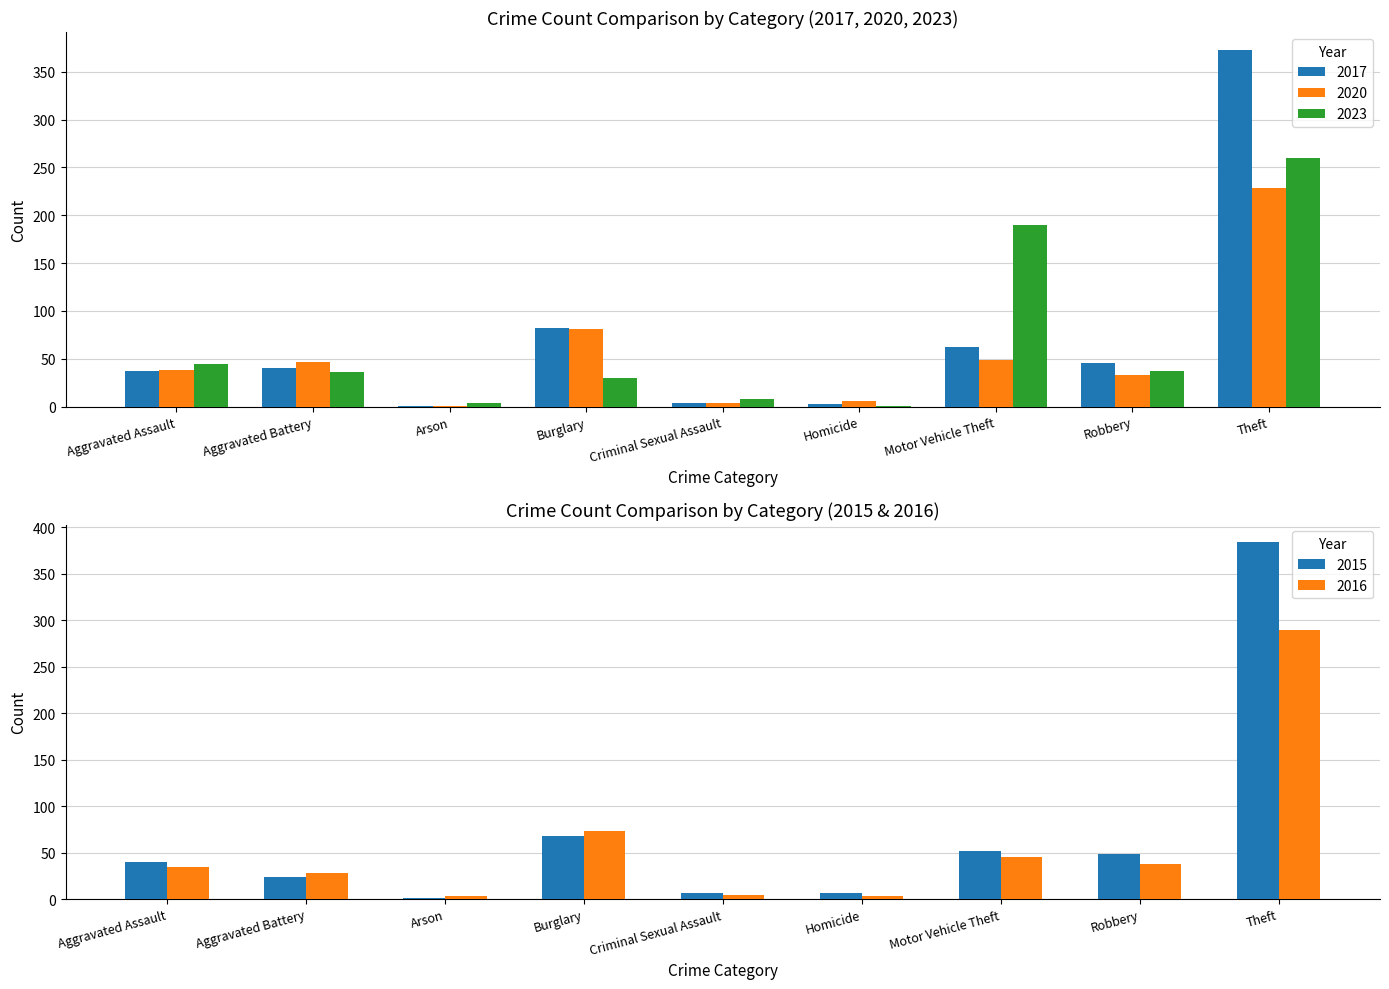

The value of 2023 at Aggravated Battery is 50. True or false?

False